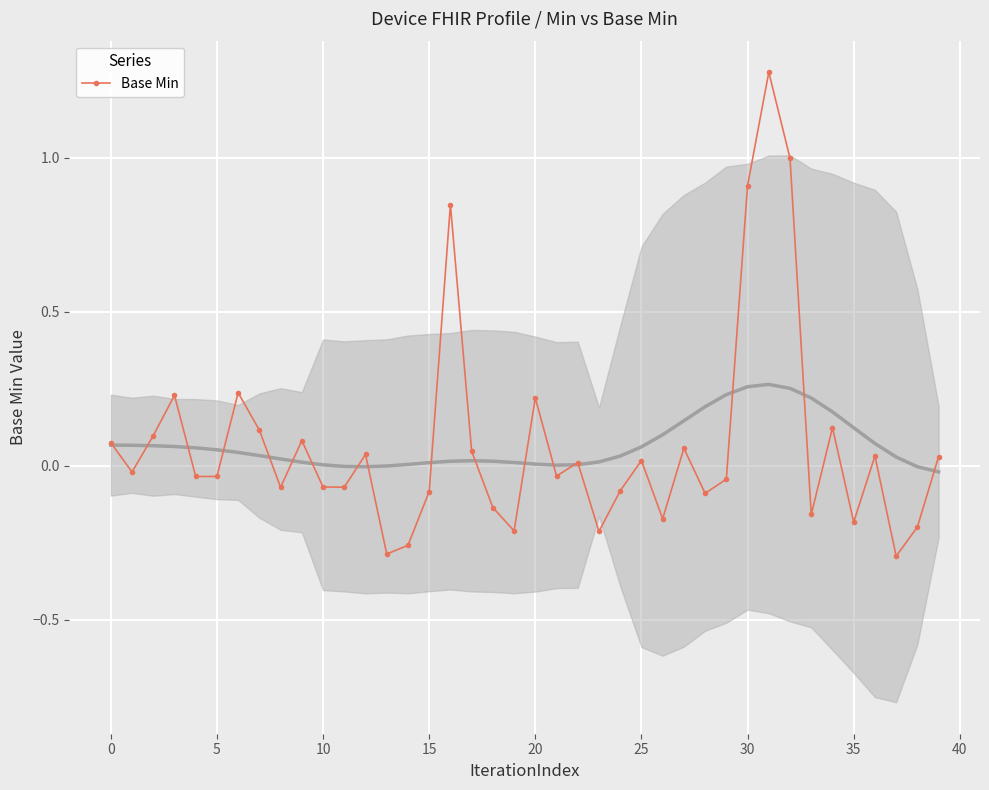

Is it true that Base Min equals 0.0 at 0?

False